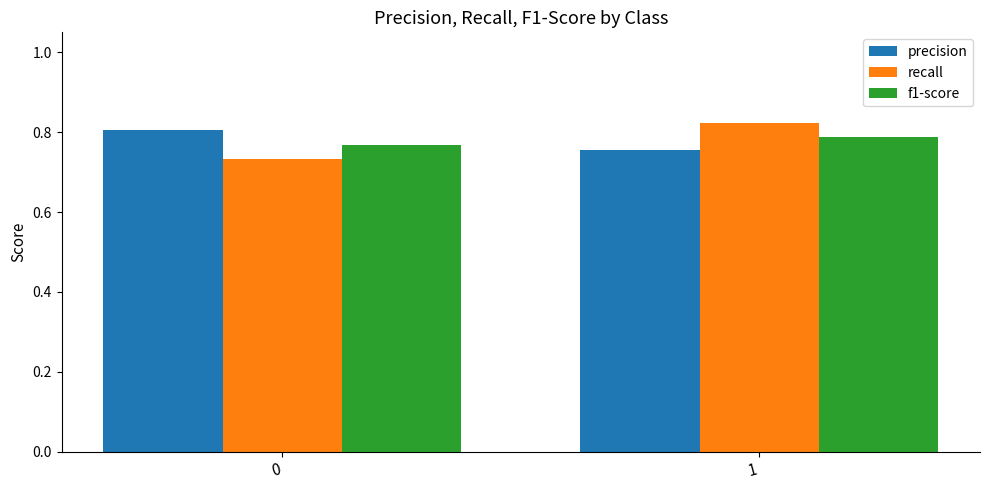

How many recall values are between 0 and 1?

2